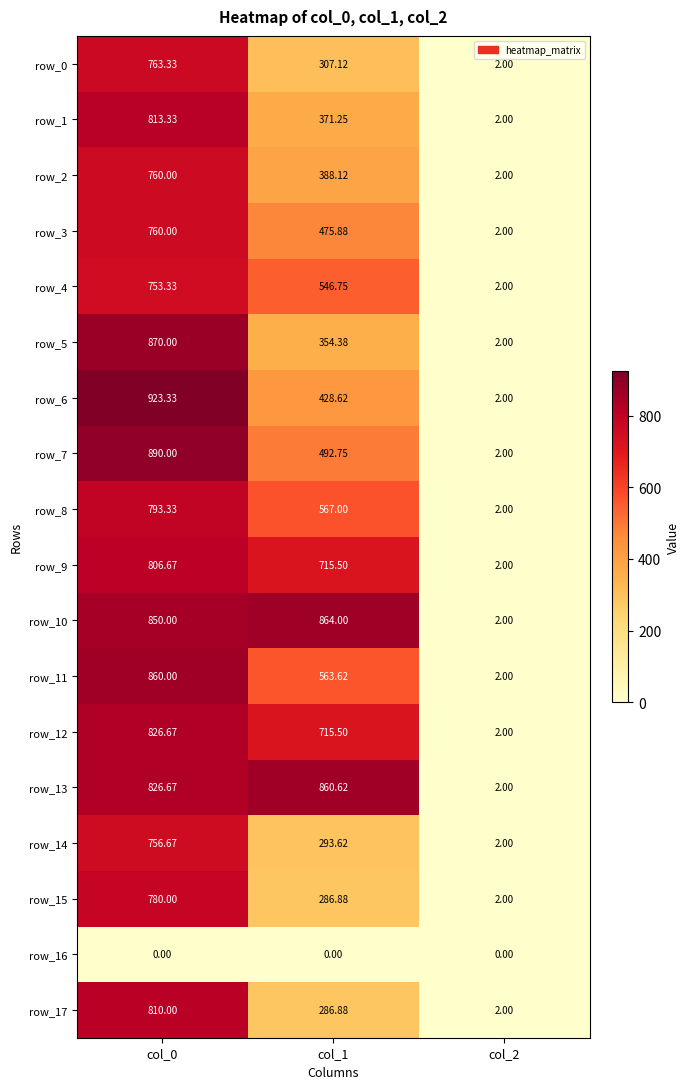

Is it true that row_12 equals 715.5 at col_1?

True